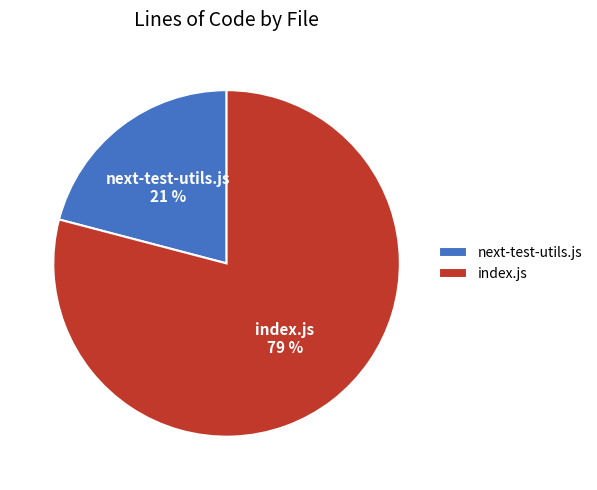

Which has a higher value, next-test-utils.js or index.js?

index.js